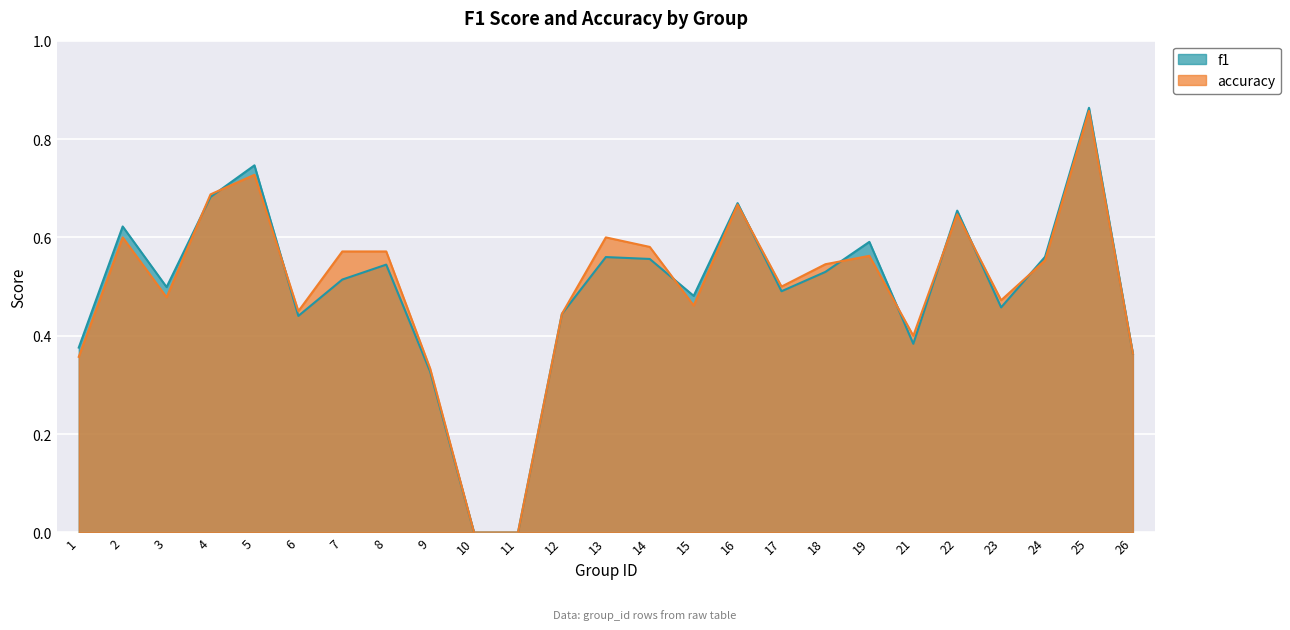

Reading left to right, transcribe all the data shown in this chart.

f1: 0.4	0.6	0.5	0.7	0.7	0.4	0.5	0.5	0.3	0.0	0.0	0.4	0.6	0.6	0.5	0.7	0.5	0.5	0.6	0.4	0.7	0.5	0.6	0.9	0.4
accuracy: 0.4	0.6	0.5	0.7	0.7	0.5	0.6	0.6	0.3	0.0	0.0	0.4	0.6	0.6	0.5	0.7	0.5	0.5	0.6	0.4	0.6	0.5	0.6	0.9	0.4